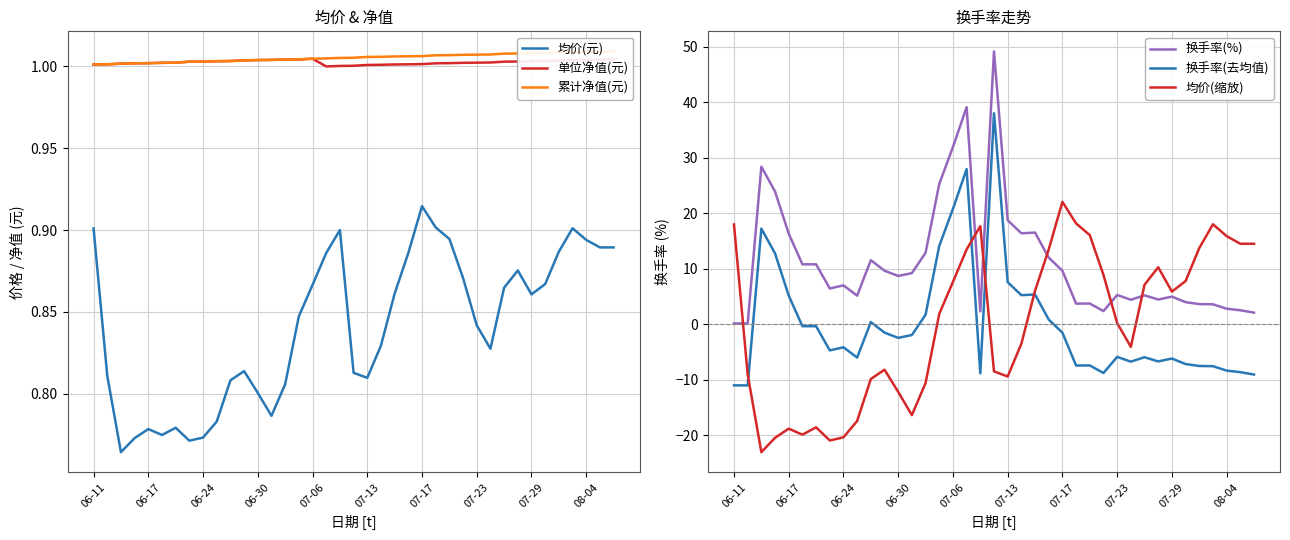

Rank the series by their maximum value, from highest to lowest.

换手率(%), 换手率(去均值), 均价(缩放), 累计净值(元), 单位净值(元), 均价(元)